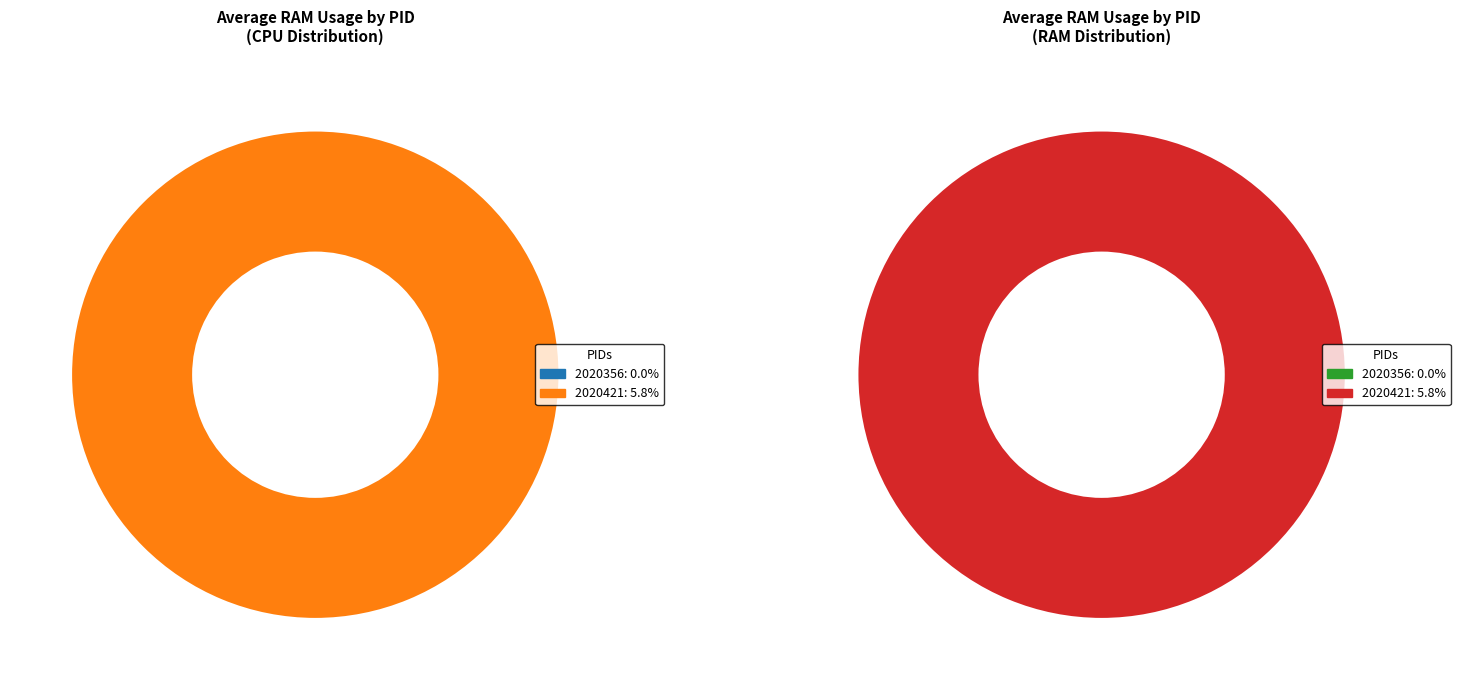

What is the largest slice in the pie chart?

2020421